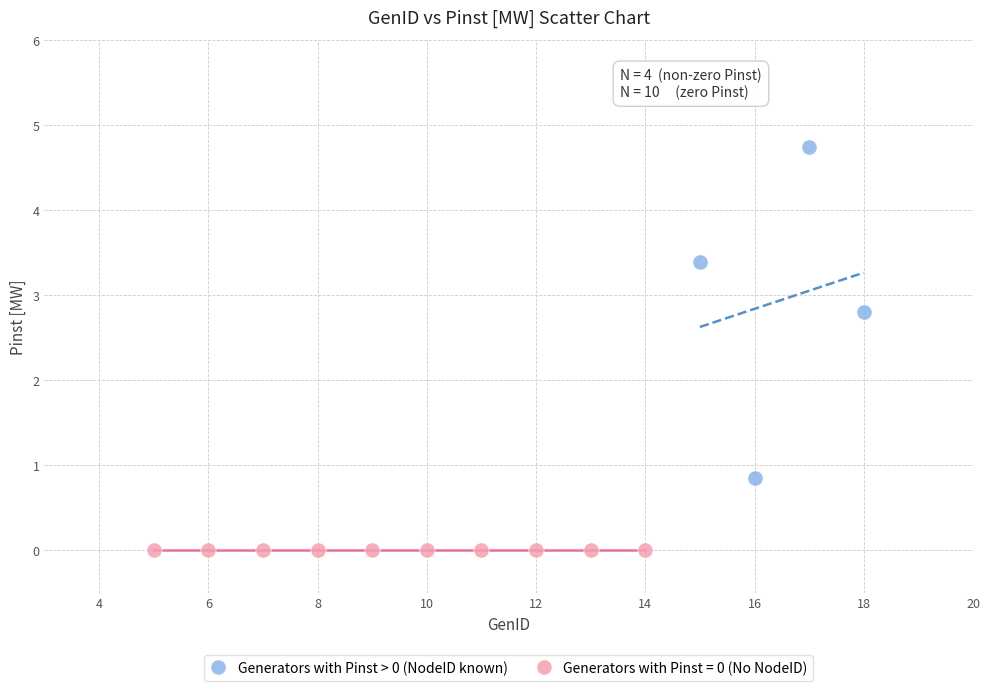

Which series reaches the maximum Y coordinate?

Generators with Pinst > 0 (NodeID known)